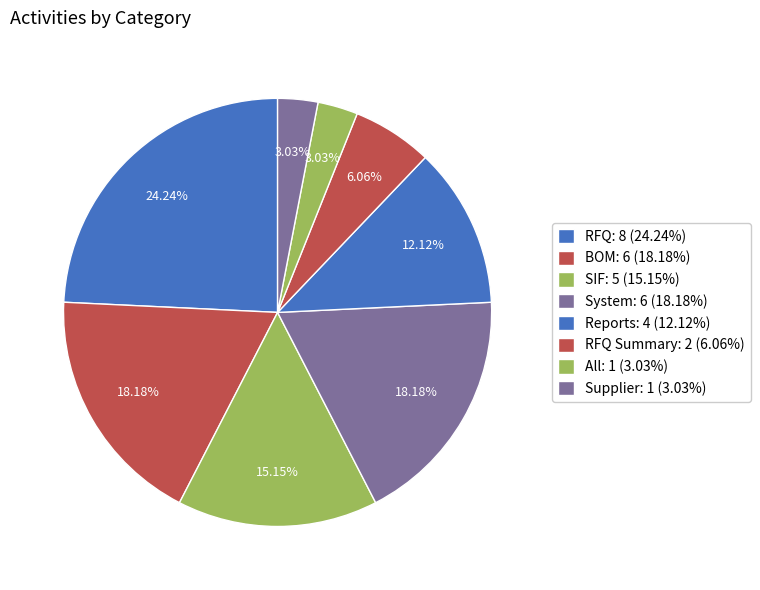

Count the number of slices in the pie.

8